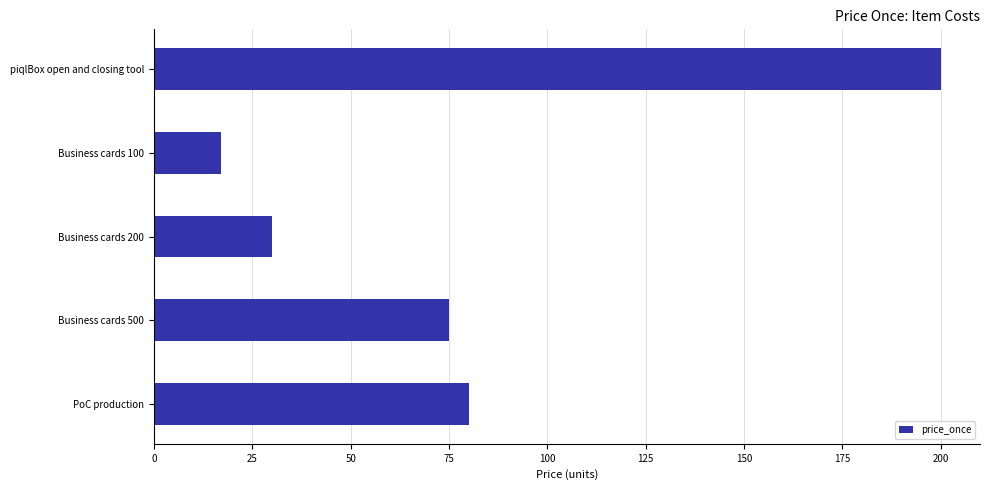

Reading bottom to top, what are all the values shown in this chart?

PoC production=80	Business cards 500=75	Business cards 200=30	Business cards 100=17	piqlBox open and closing tool=200